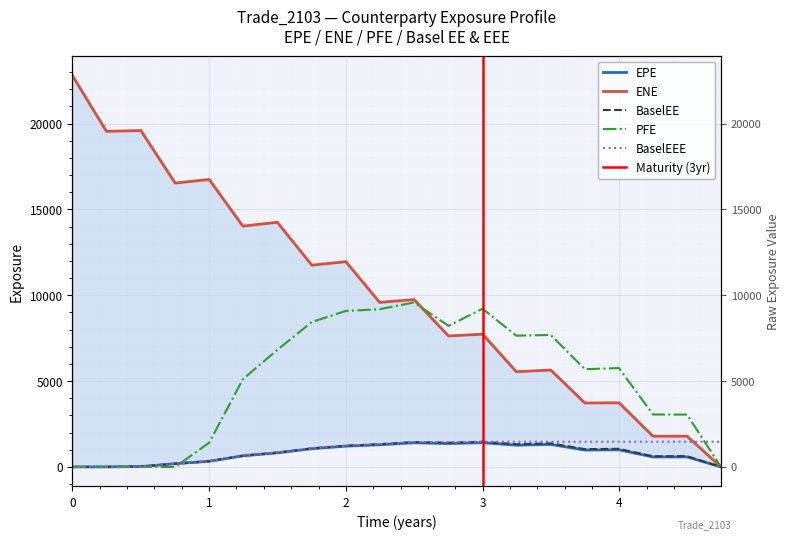

The BaselEEE series shows 761.0 at 2.0. True or false?

False